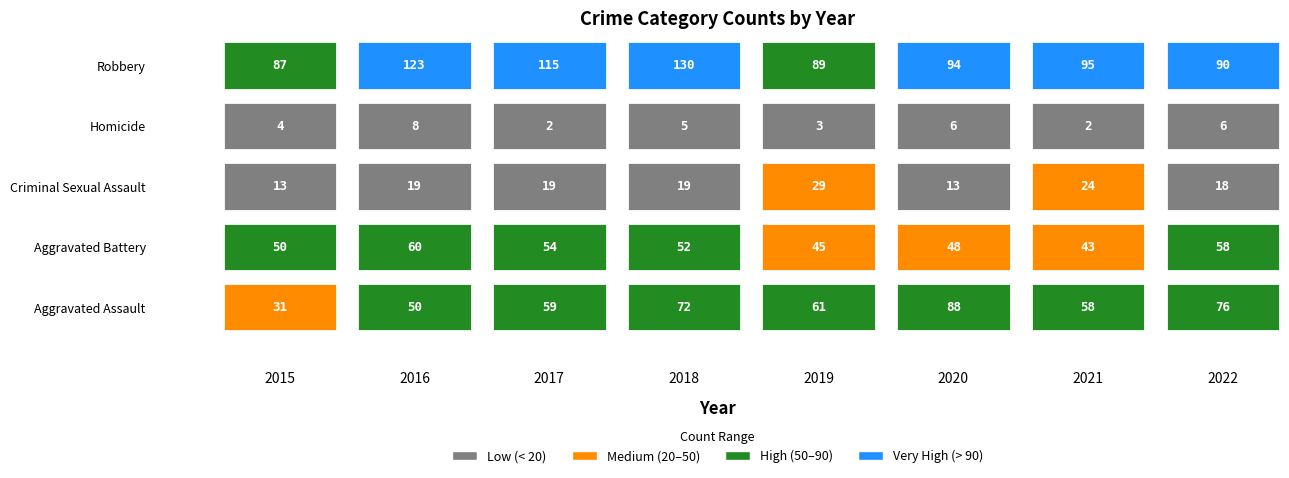

What is the difference between the second highest and minimum values in the Aggravated Battery series?

15